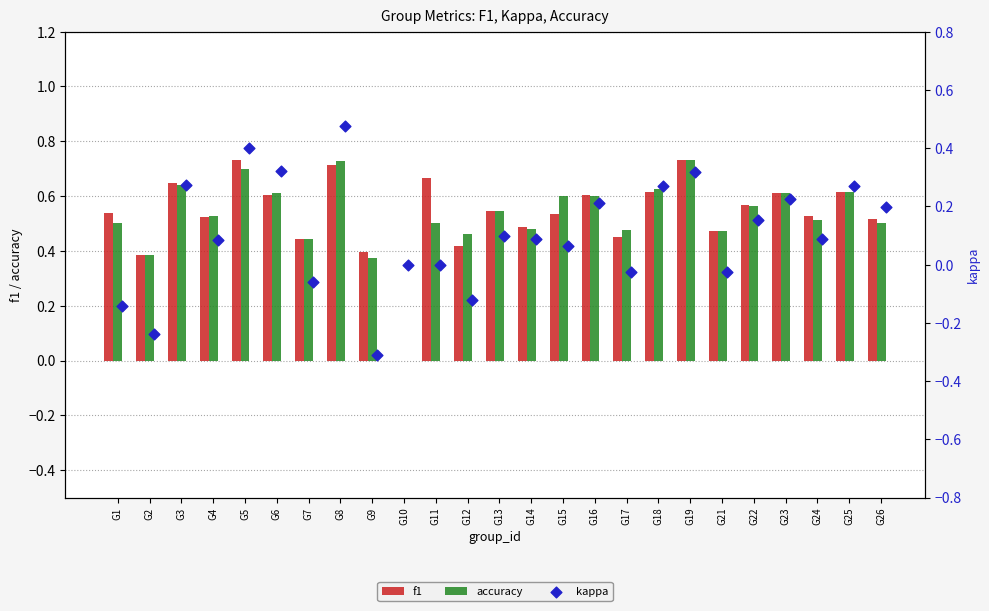

Is the value of f1 at G17 greater than the value of kappa at G14?

Yes